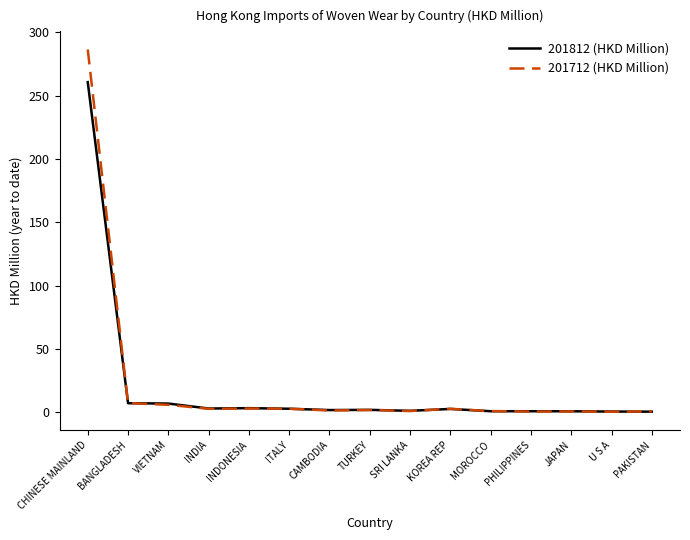

Rank the series by their maximum value, from highest to lowest.

201712 (HKD Million), 201812 (HKD Million)